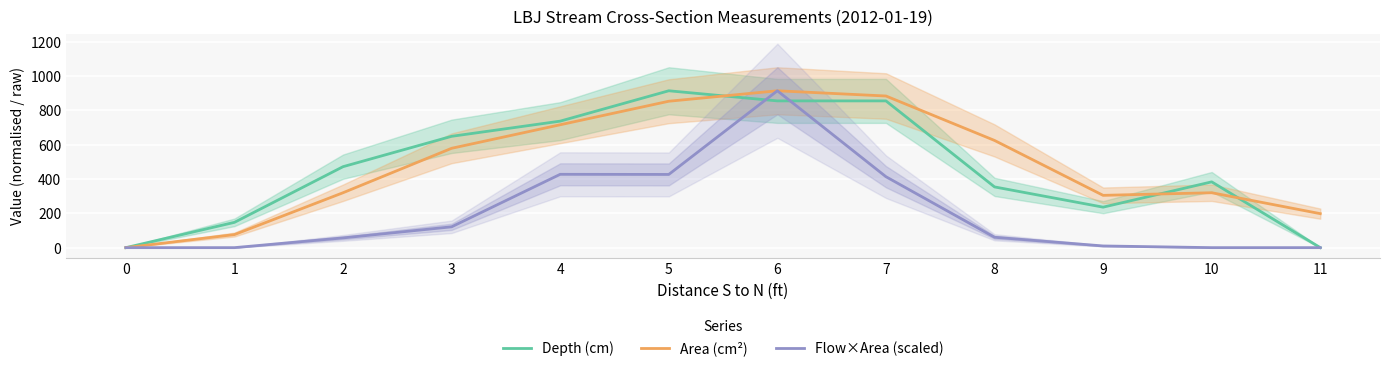

How many distinct data groups are displayed?

3